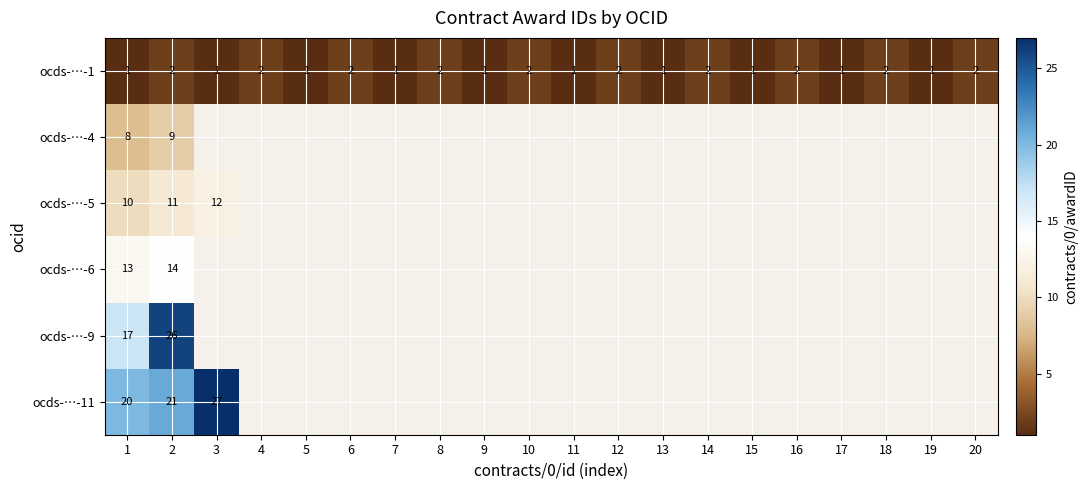

Rank the series at 2 from highest to lowest value.

ocds-…-9, ocds-…-11, ocds-…-6, ocds-…-5, ocds-…-4, ocds-…-1